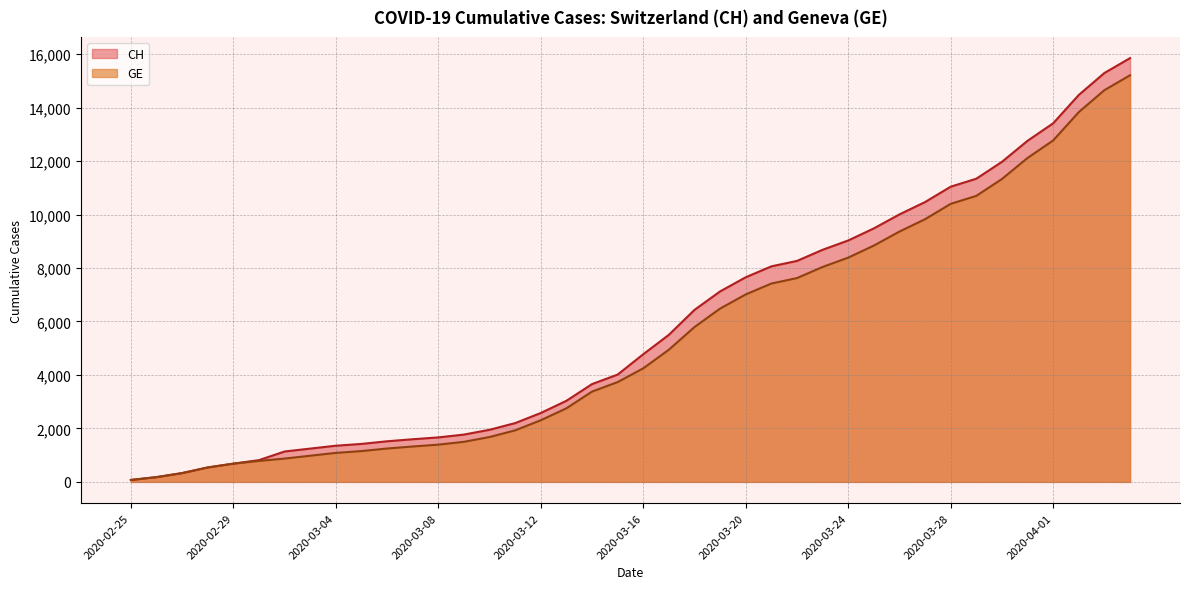

How many lines are shown in the chart?

2